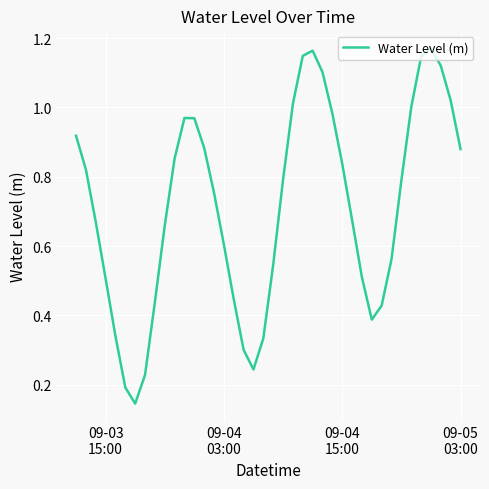

Does the chart display data point markers on the line(s)?

No